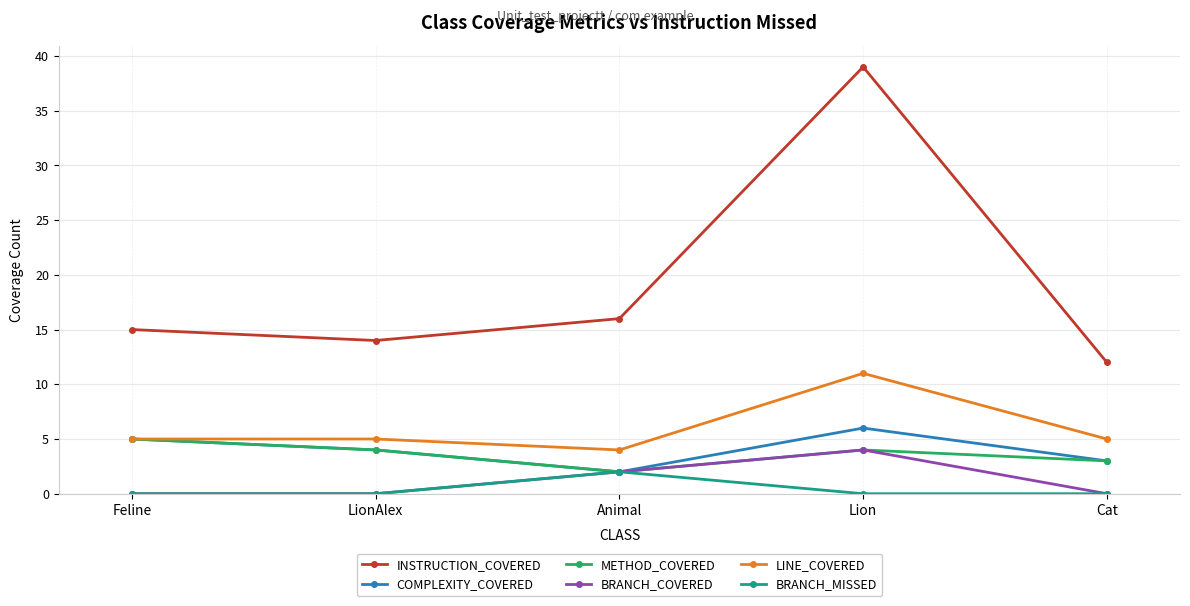

Rank the categories by COMPLEXITY_COVERED value from lowest to highest.

Animal, Cat, LionAlex, Feline, Lion